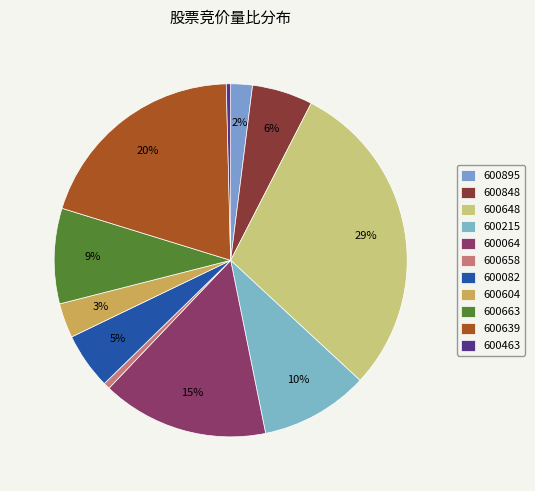

Is it true that 600848 is 1% of the pie?

False